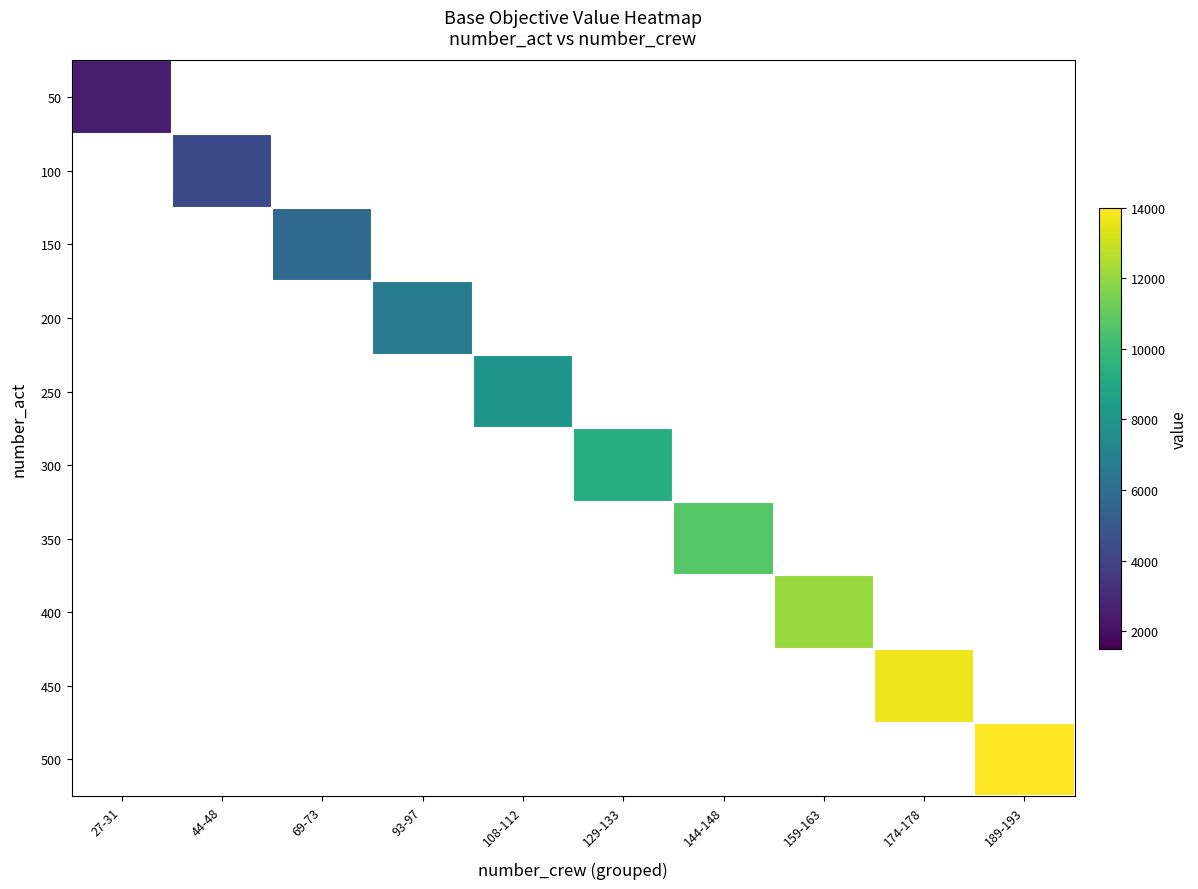

At which category does the chart reach its peak across all series?

189-193